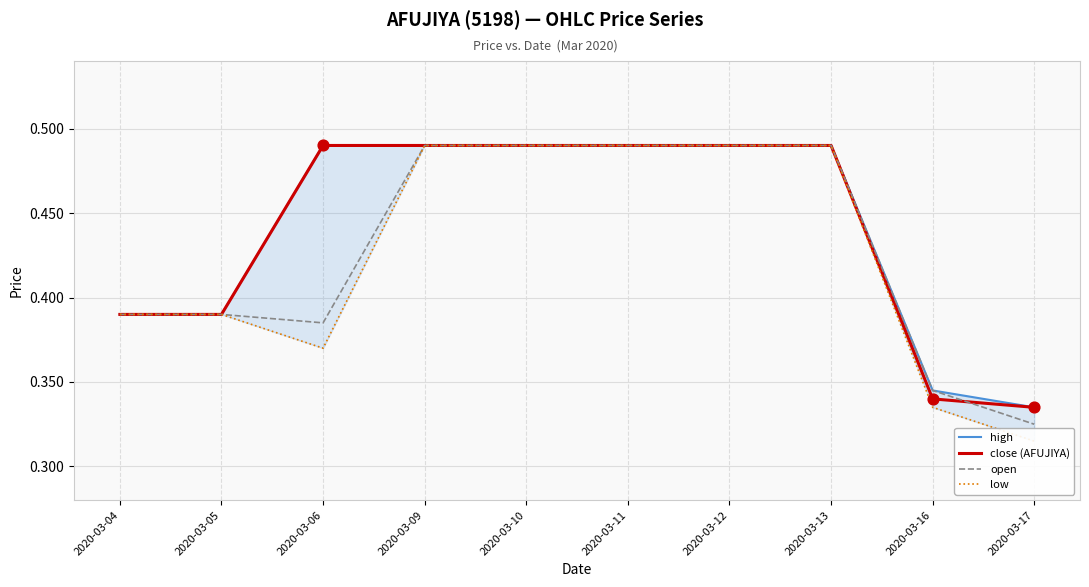

What are all the series names shown in the legend?

high, close (AFUJIYA), open, low